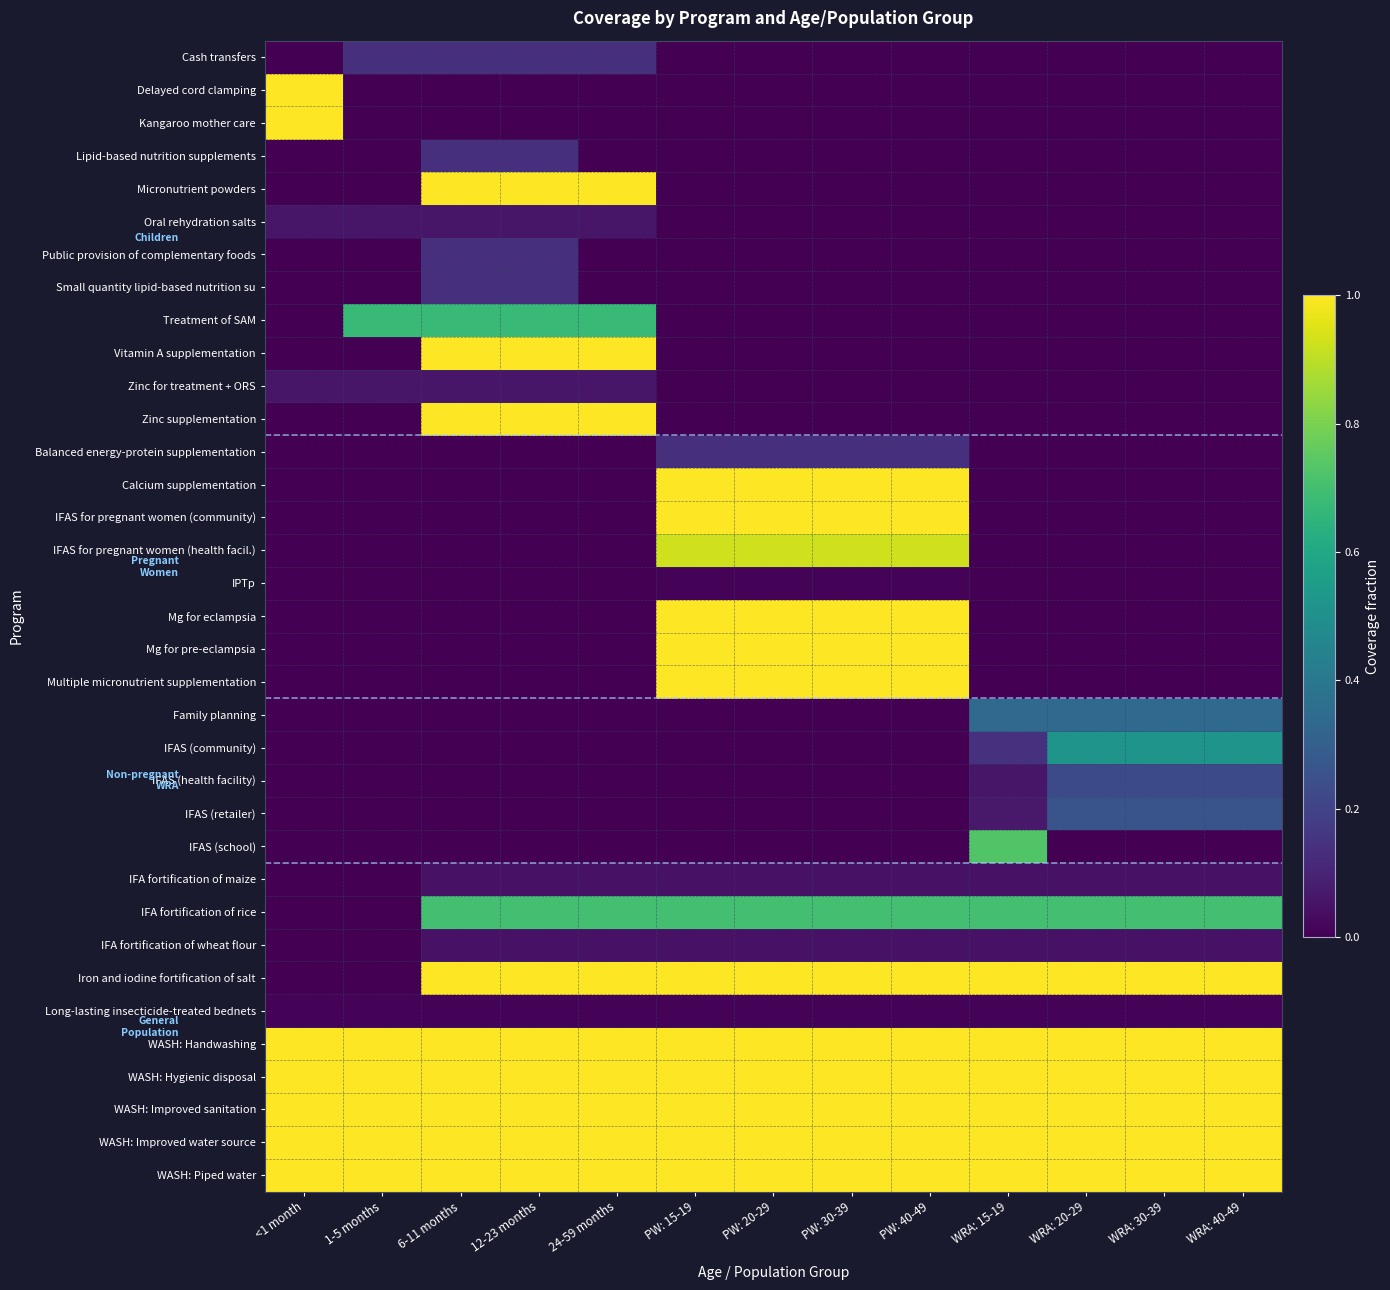

Which label corresponds to the largest value in the chart?

<1 month